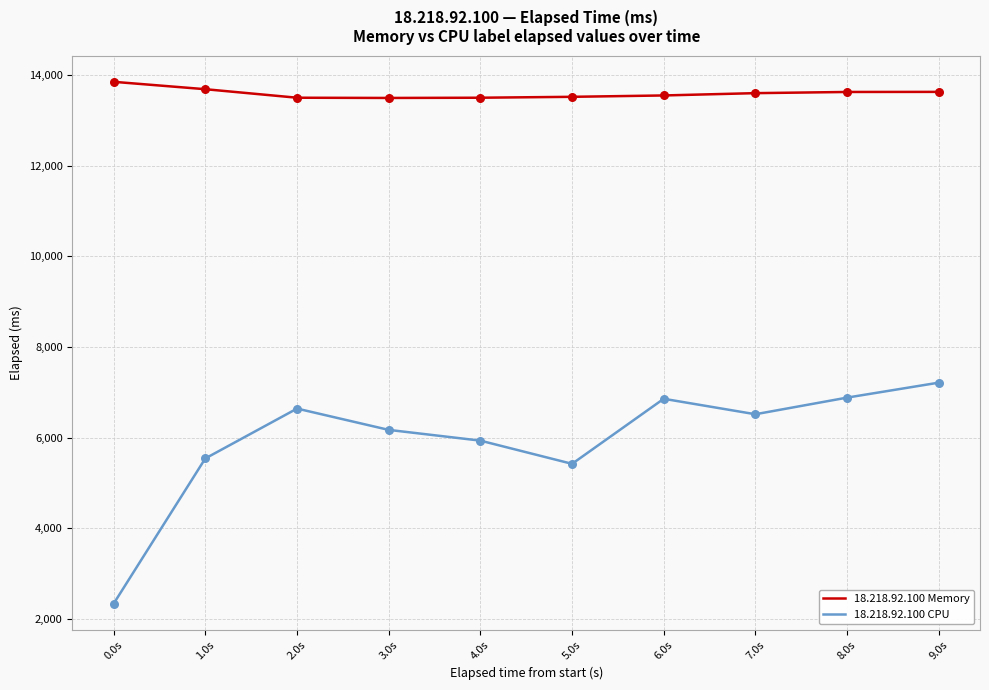

What is the difference between the highest and lowest values at 3.0s?

7323